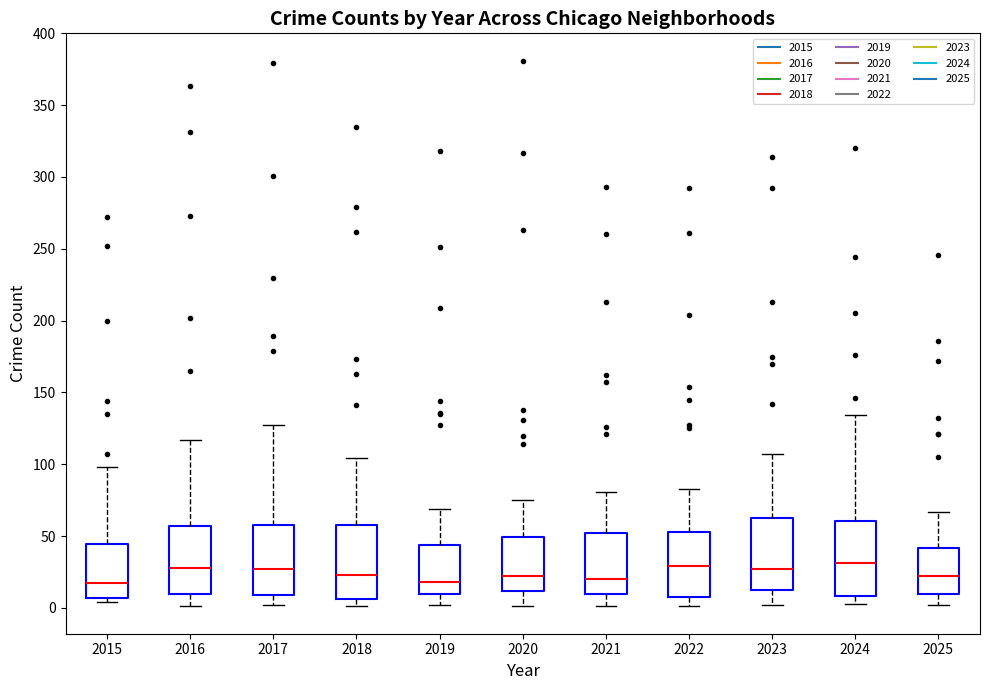

Where does the lower whisker of the box at x = 2025 end on the y-axis? The values are not printed on the chart, so give them approximately, as read against the axis.

0